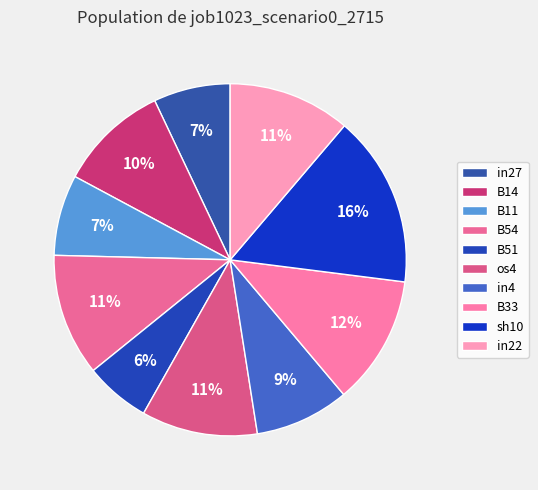

What is the smallest slice in the pie chart?

B51